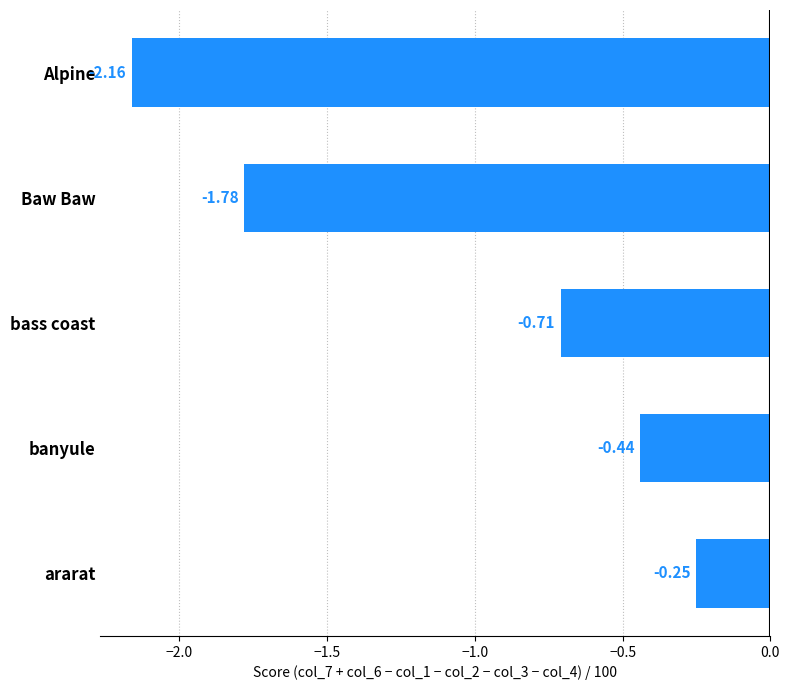

At which category does the chart reach its minimum across all series?

Alpine